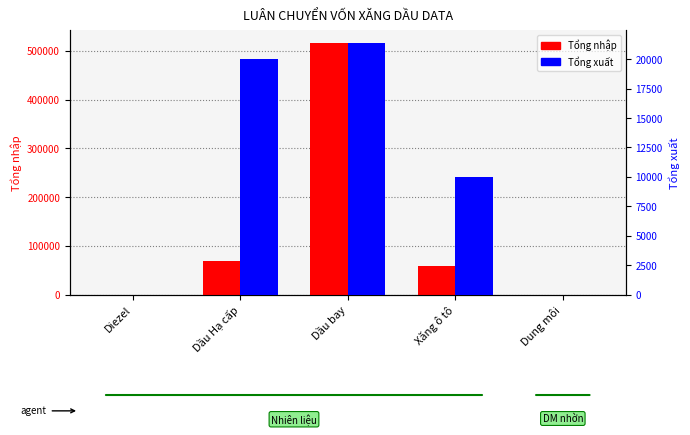

Reading left to right, what are all the values shown in this chart?

Tổng nhập (SL): 60	70000	516000	59050	0
Tổng xuất (SL): 0	20000	21359	10030	0